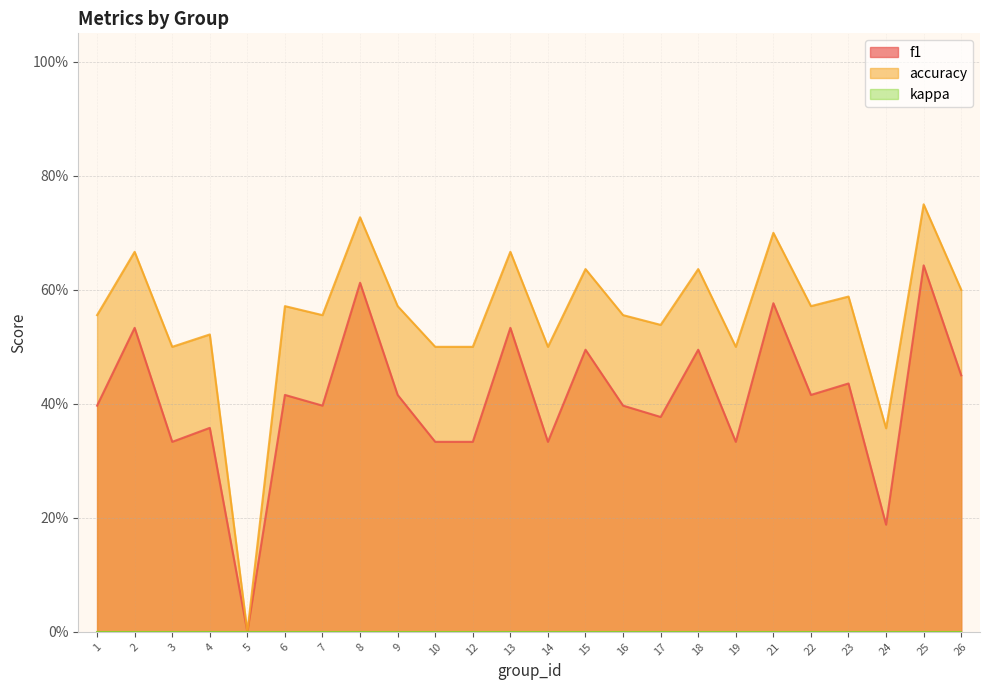

True or false: accuracy and f1 cross at least once.

False